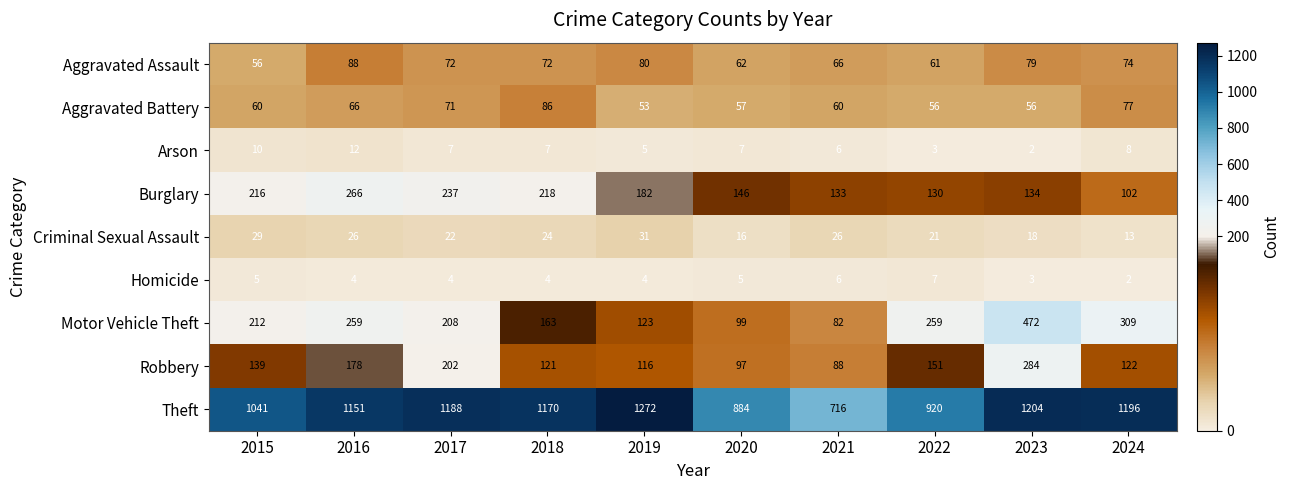

How many series are shown in this chart?

9